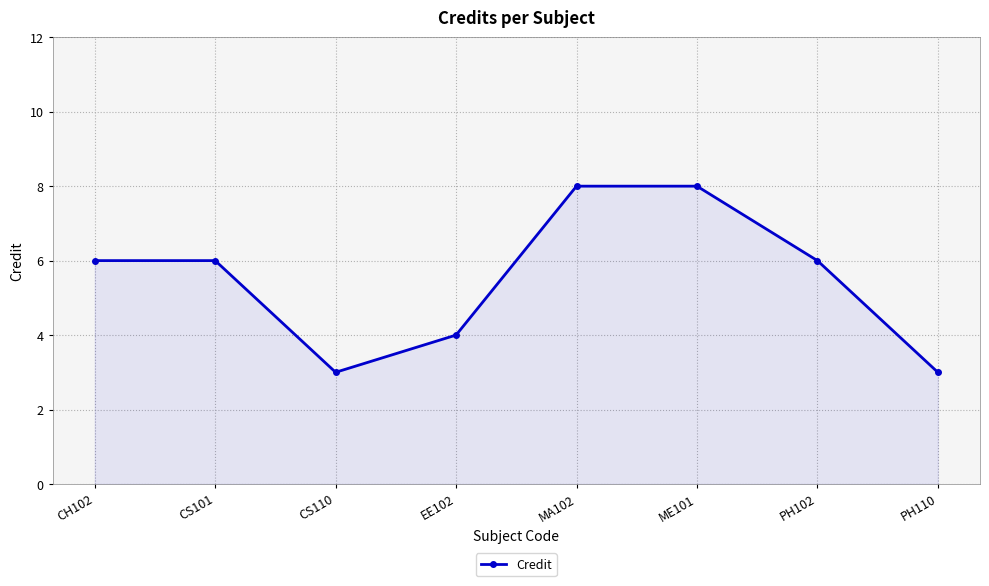

The value at CH102 is 6. True or false?

True